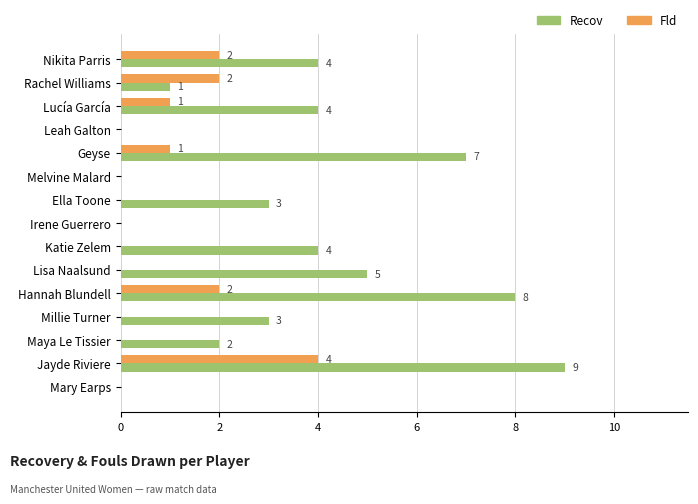

How many Fld values are between 0 and 2?

14